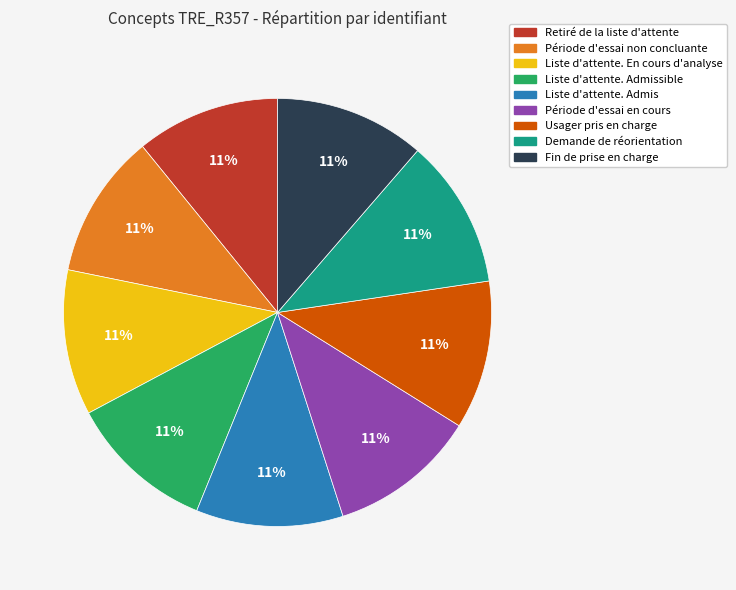

What percentage is the Période d'essai en cours slice, to the nearest percent?

11%